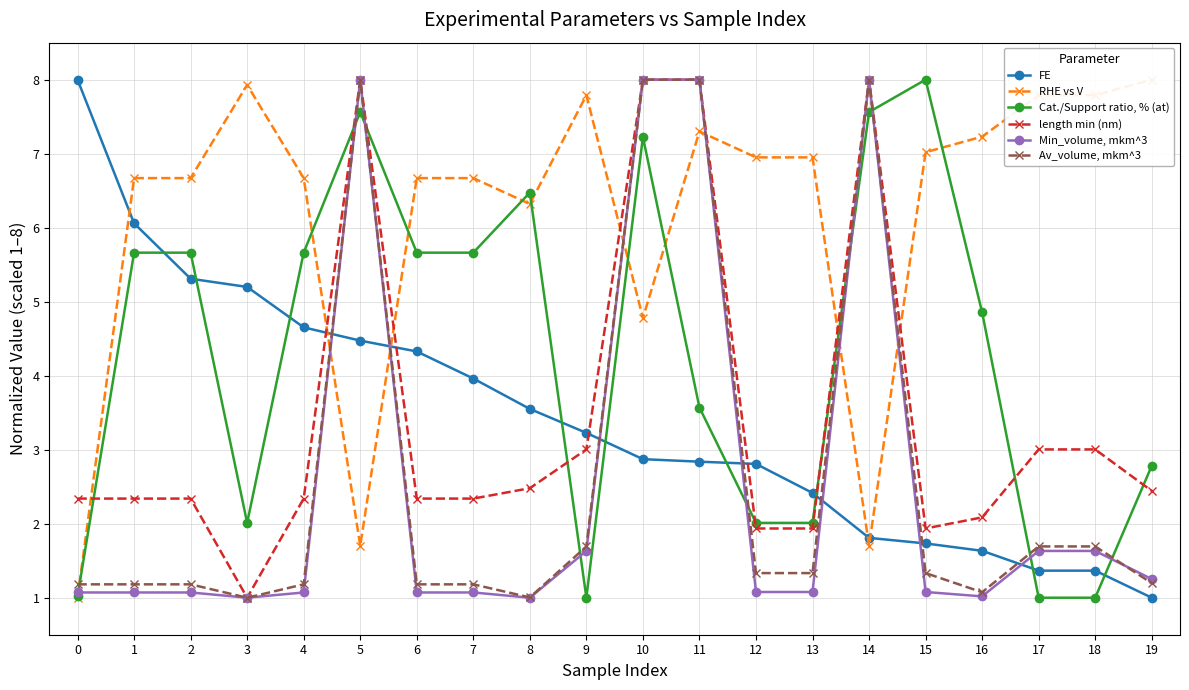

Read the Min_volume, mkm^3 value at 11.

8.0